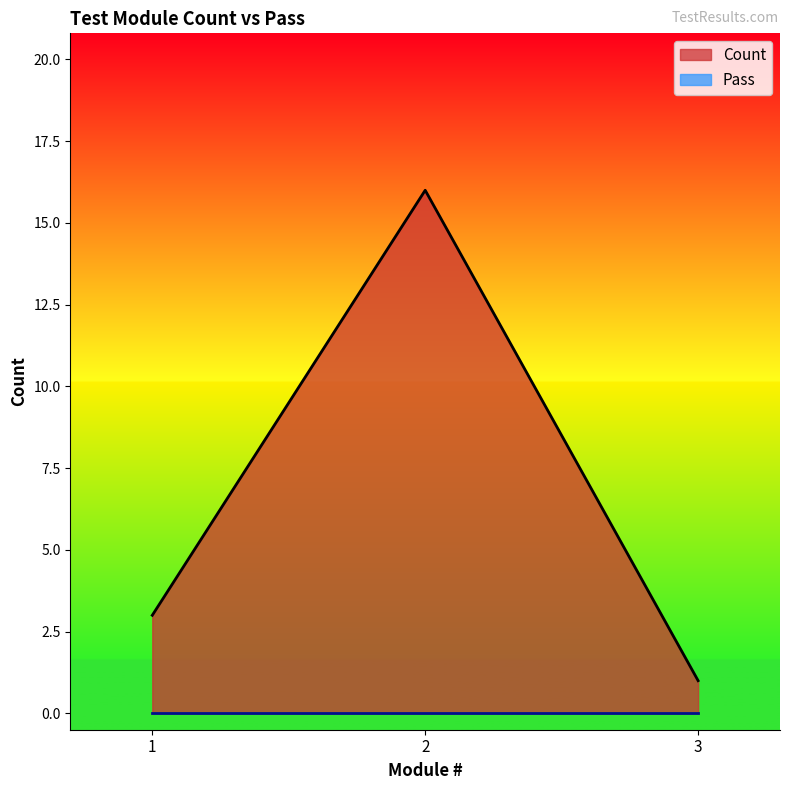

How many values are between 1 and 16?

3